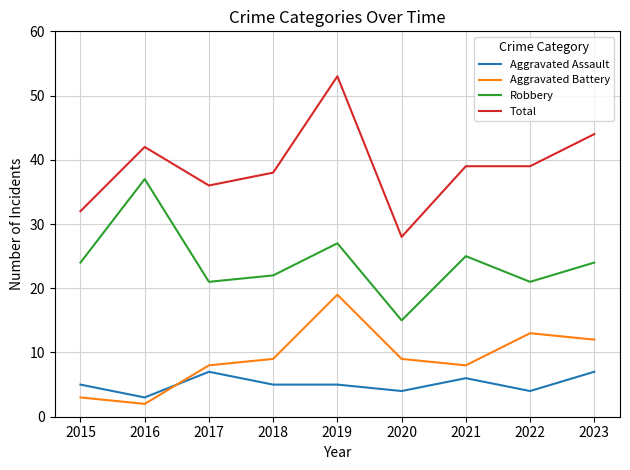

The Total series shows 39 at 2021. True or false?

True